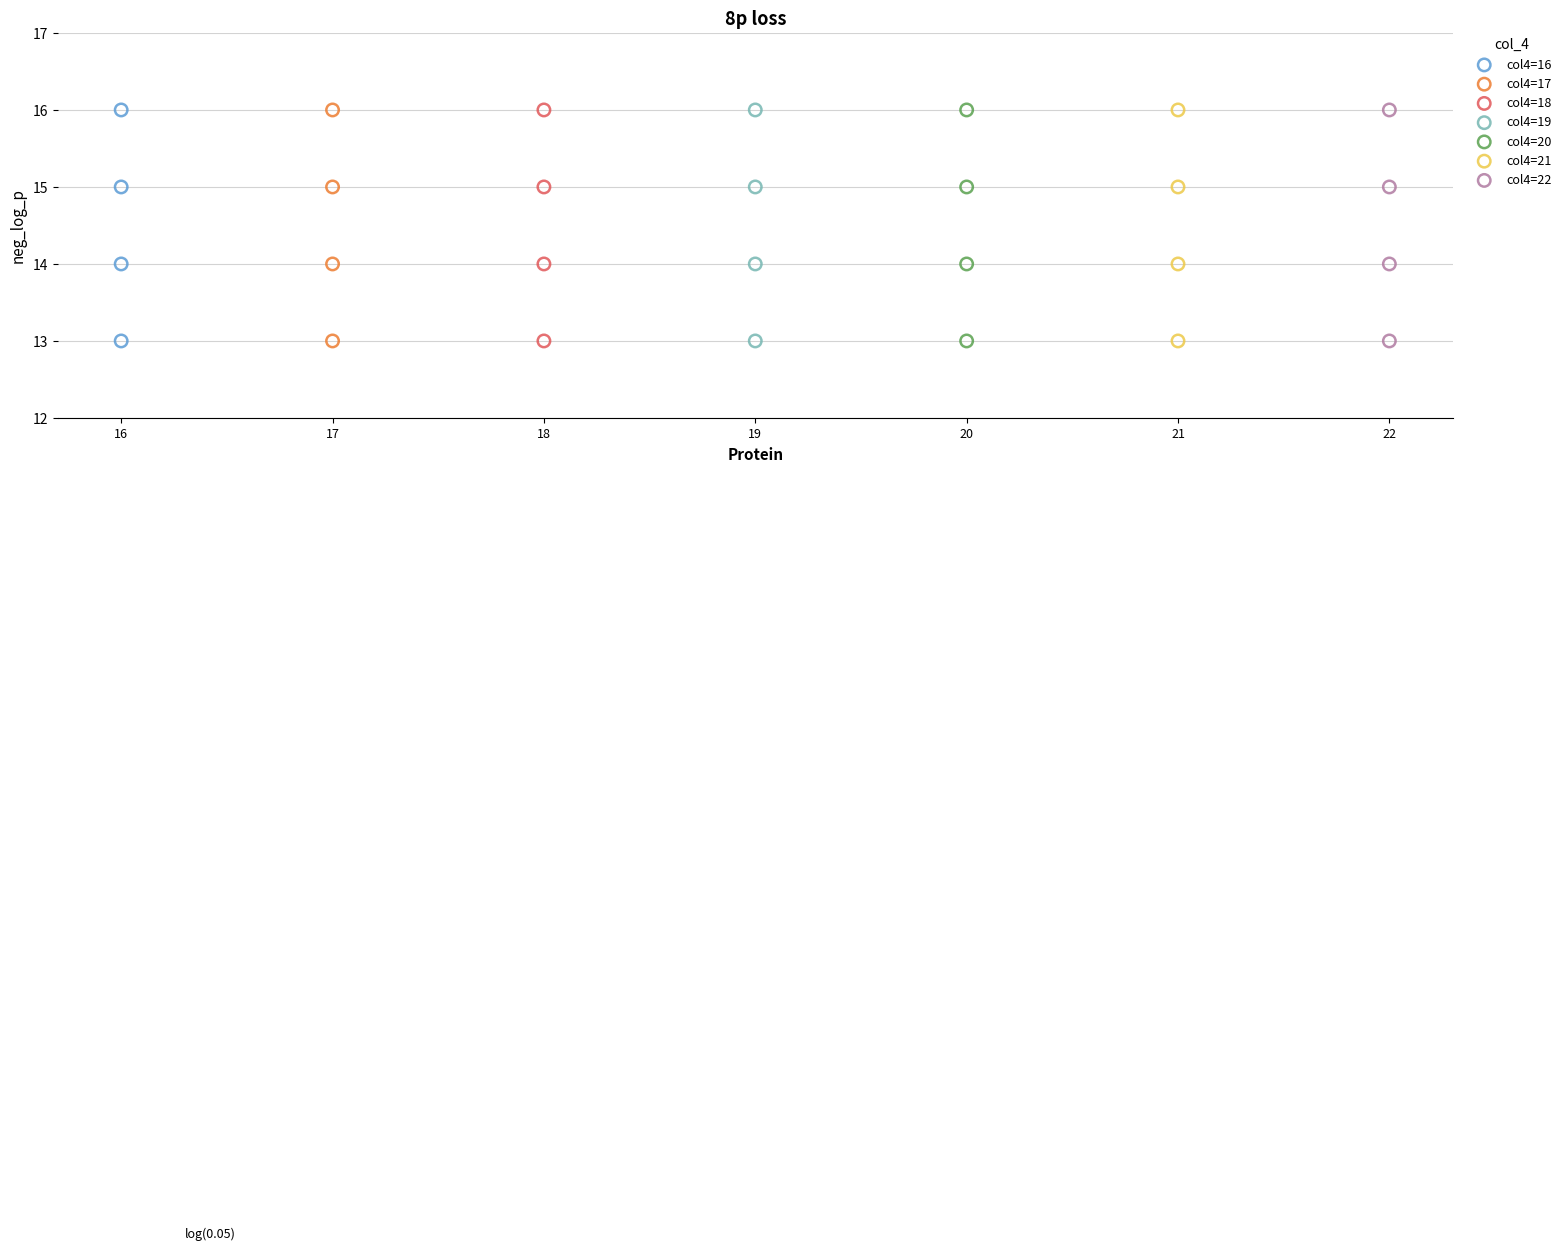

What are all the series names shown in the legend?

col4=16, col4=17, col4=18, col4=19, col4=20, col4=21, col4=22